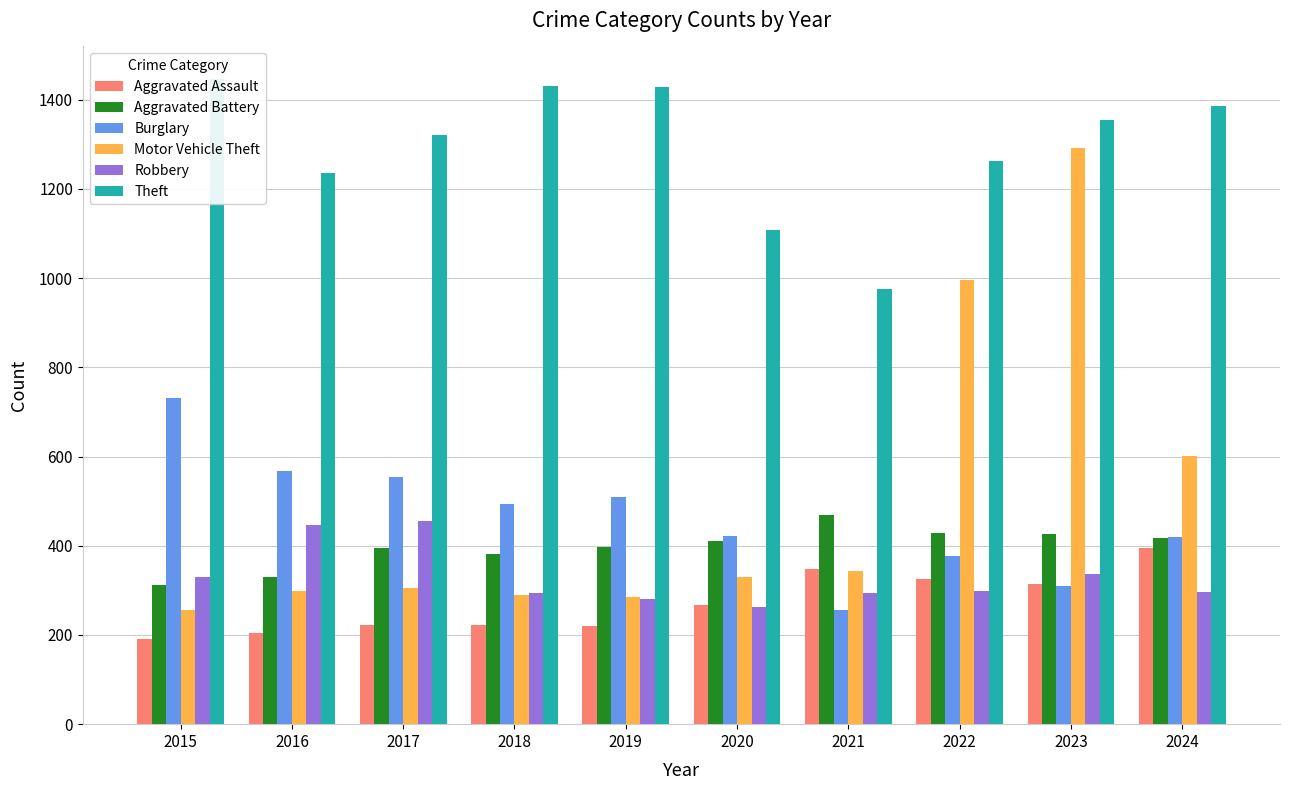

Are the bars grouped side by side (vs. stacked)?

Yes